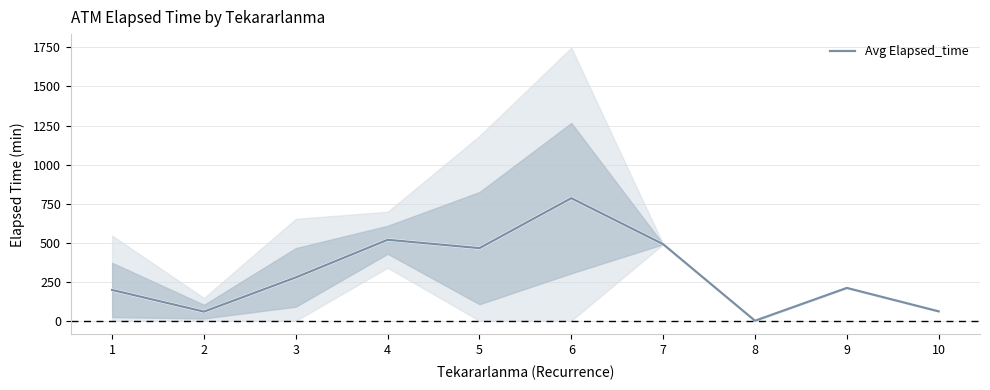

How many lines are shown in the chart?

1